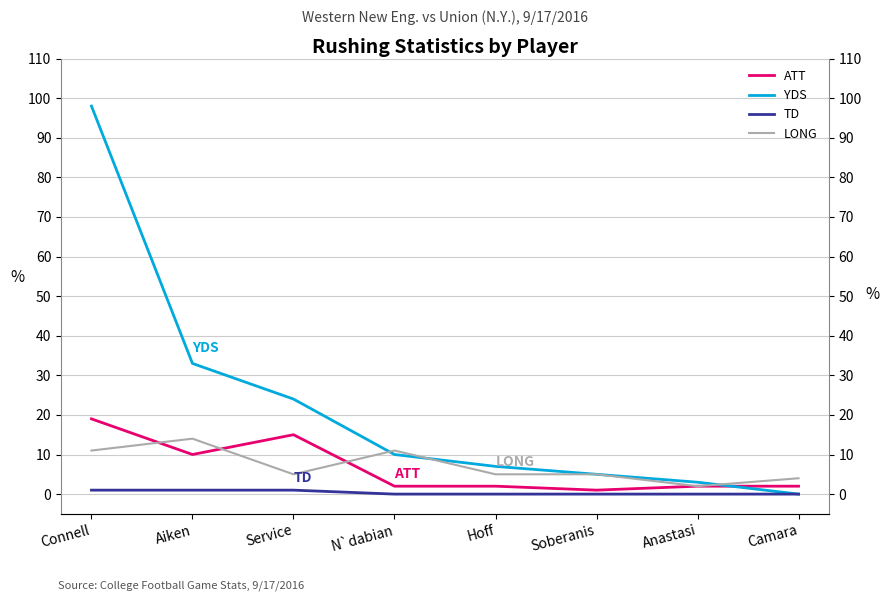

Where is YDS nearest to the value 49?

Aiken